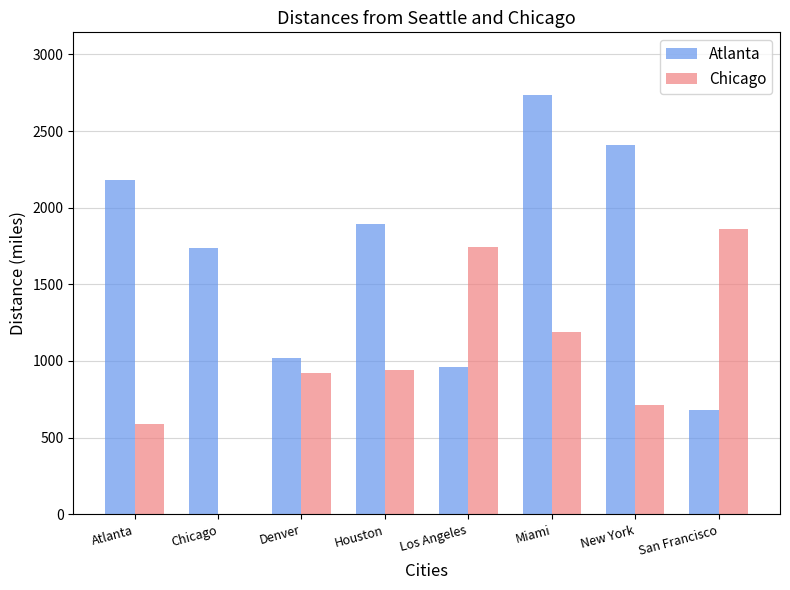

Count the number of categories in the chart.

8